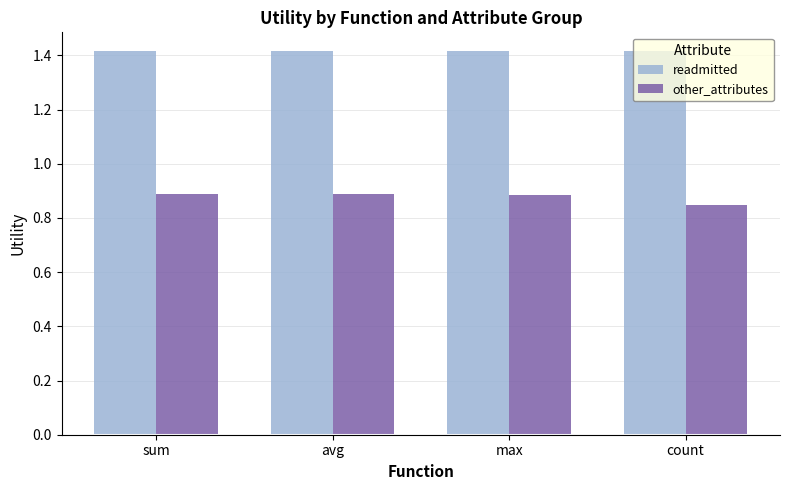

What is the spread (max minus min) of values at sum?

0.5